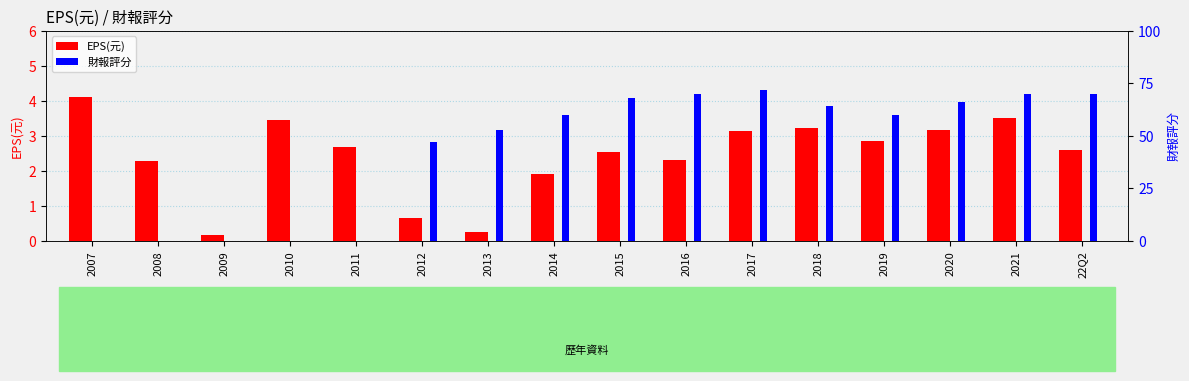

How many values in the EPS(元) series are below 2?

4